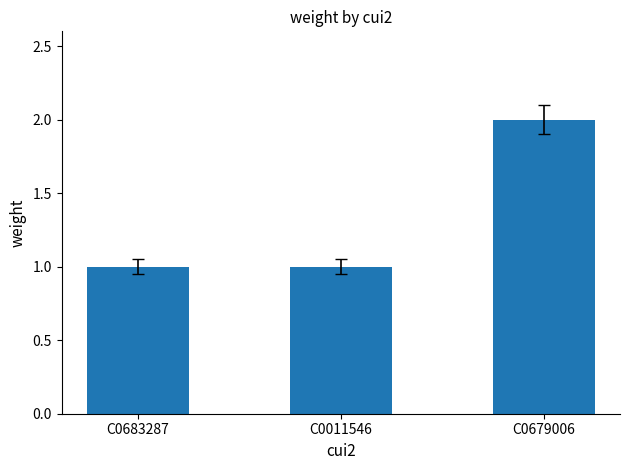

What is the change in value from C0683287 to C0679006?

+1